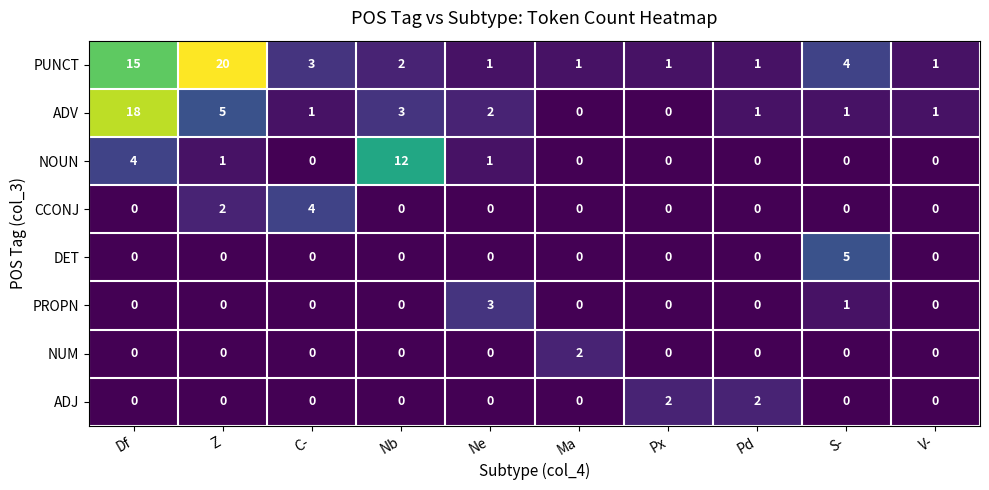

What is the total value across all series at Ma?

3